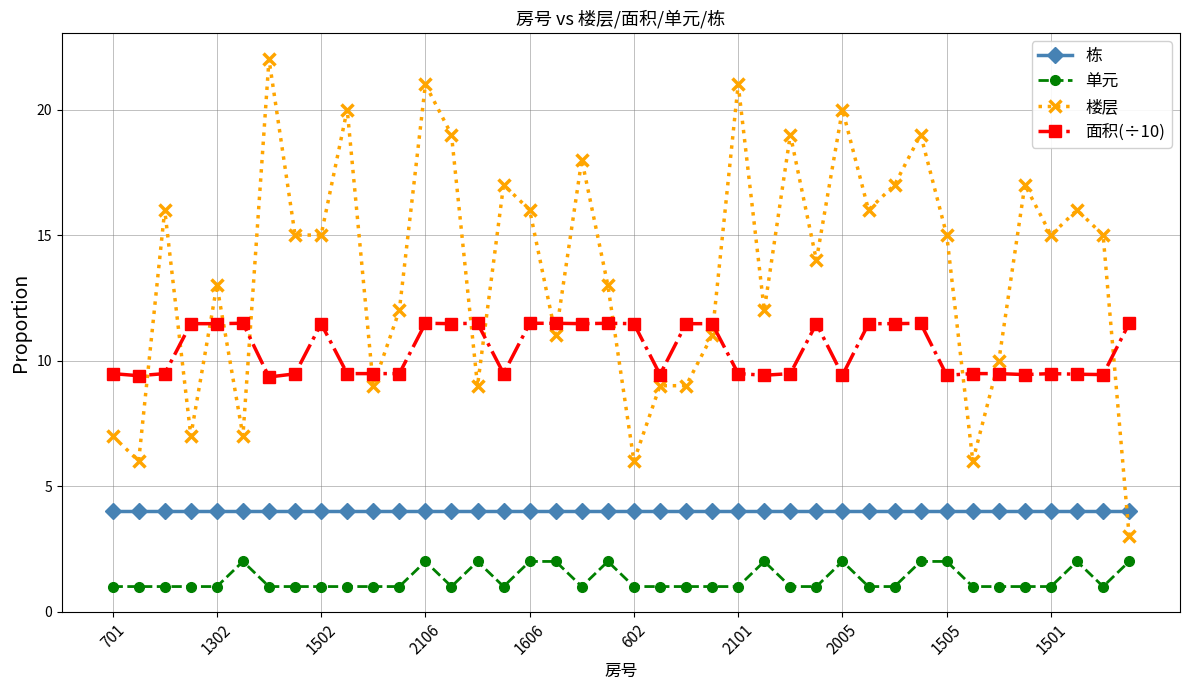

True or false: 楼层 and 单元 intersect in this chart.

False